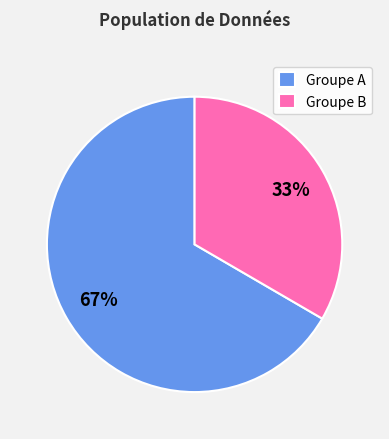

Rank the categories by value from lowest to highest.

Groupe B, Groupe A